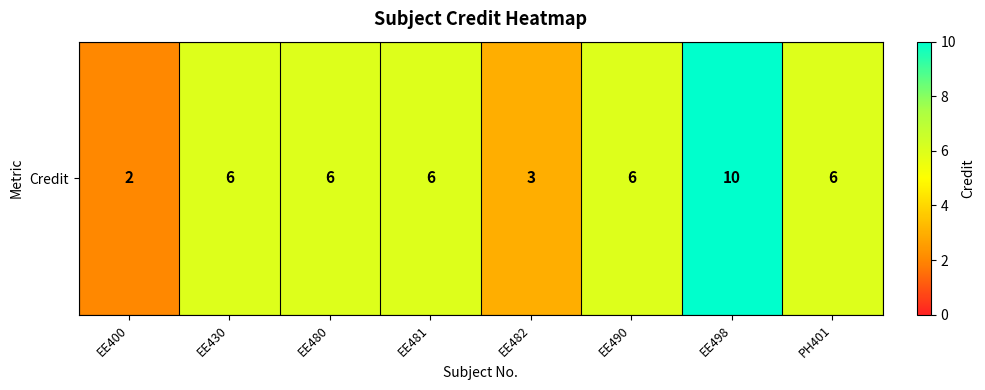

At which label does the data first exceed 6?

EE498